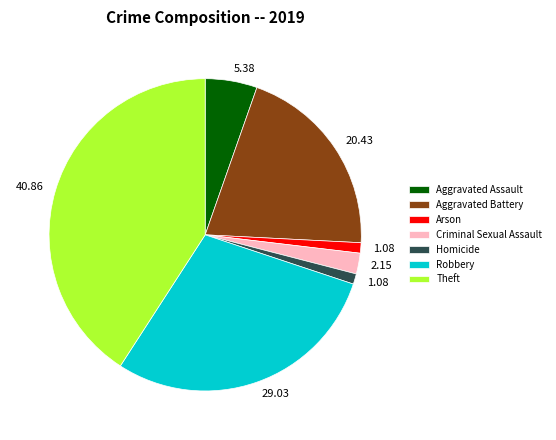

Does Robbery account for over 50% of the chart?

No